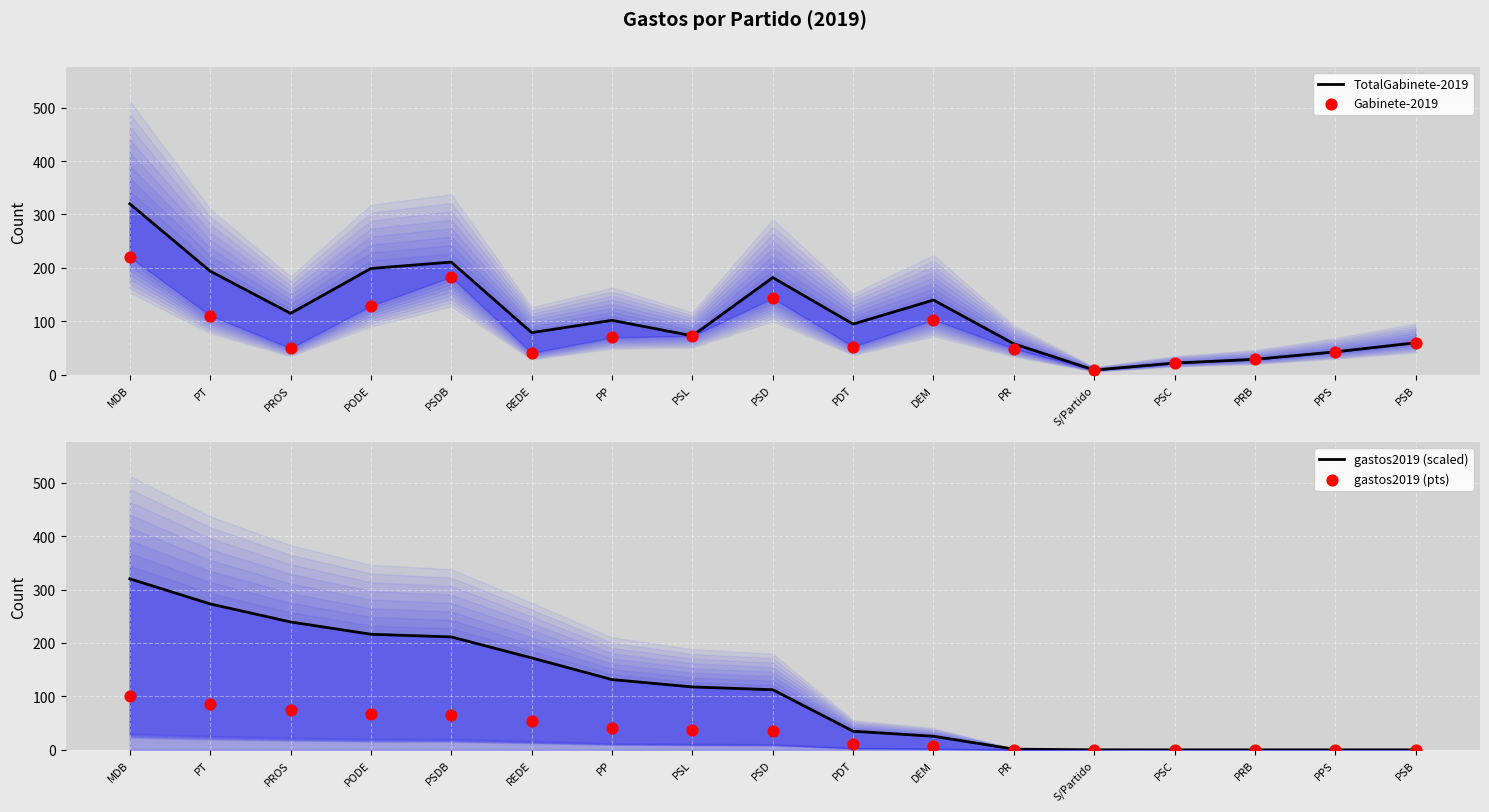

Which series contains the lowest Y value?

gastos2019 (scaled)